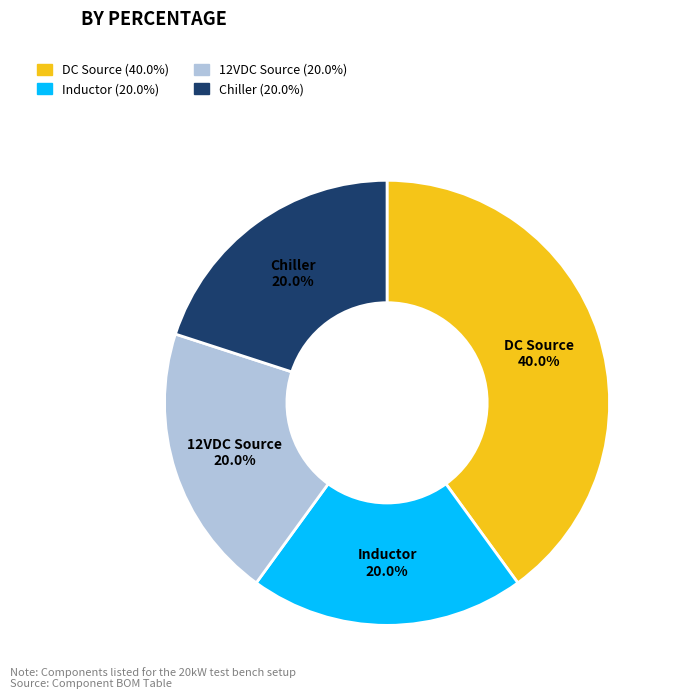

To the nearest percent, what percentage of the pie is Chiller?

20%